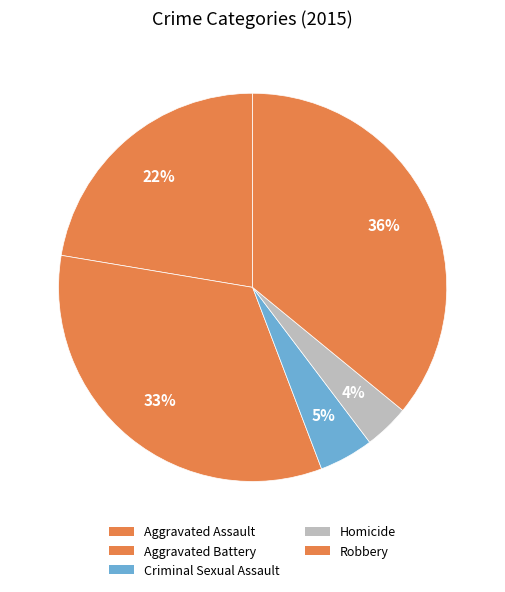

How many segments does this pie chart have?

5